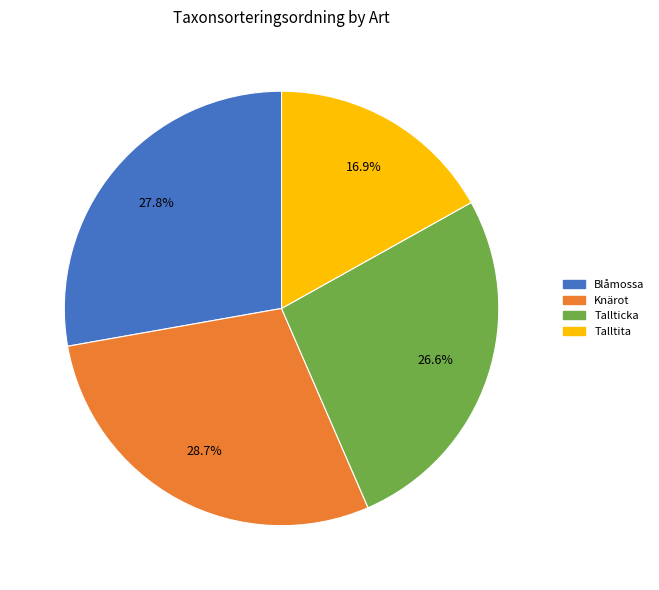

What percentage is NOT represented by Tallticka?

73.4%